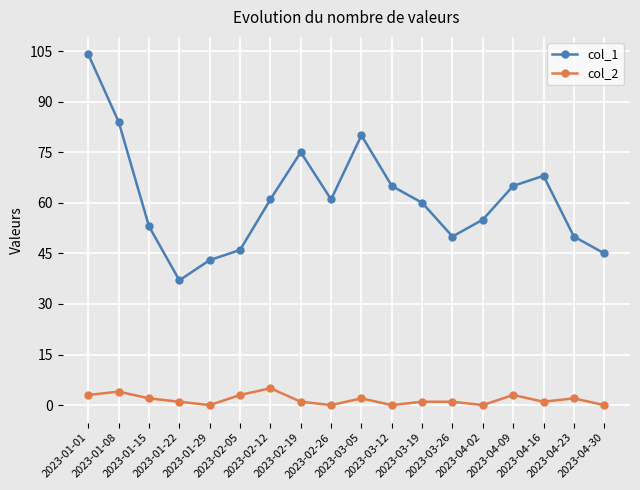

Which series has the widest spread of values?

col_1